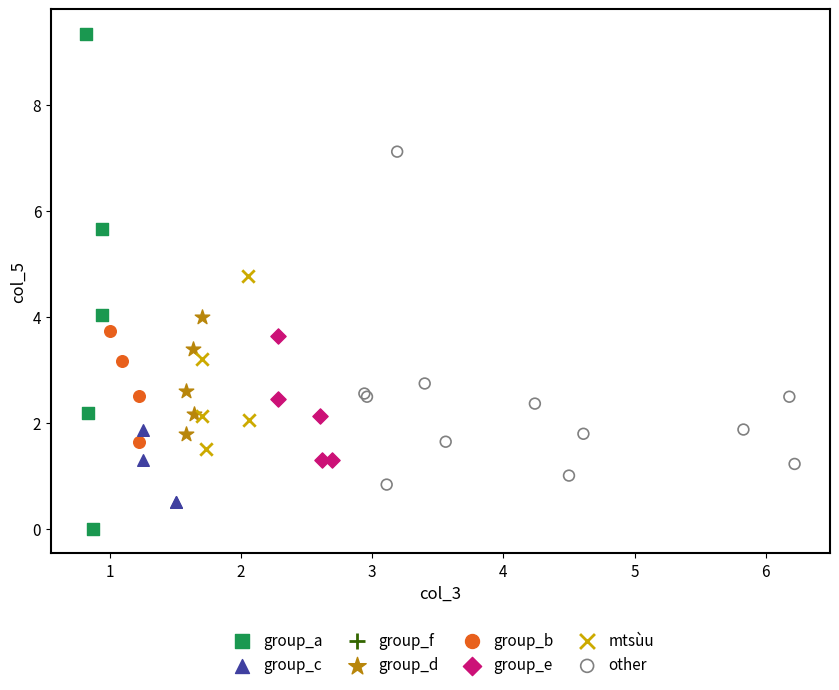

Which series contains the lowest Y value?

group_a